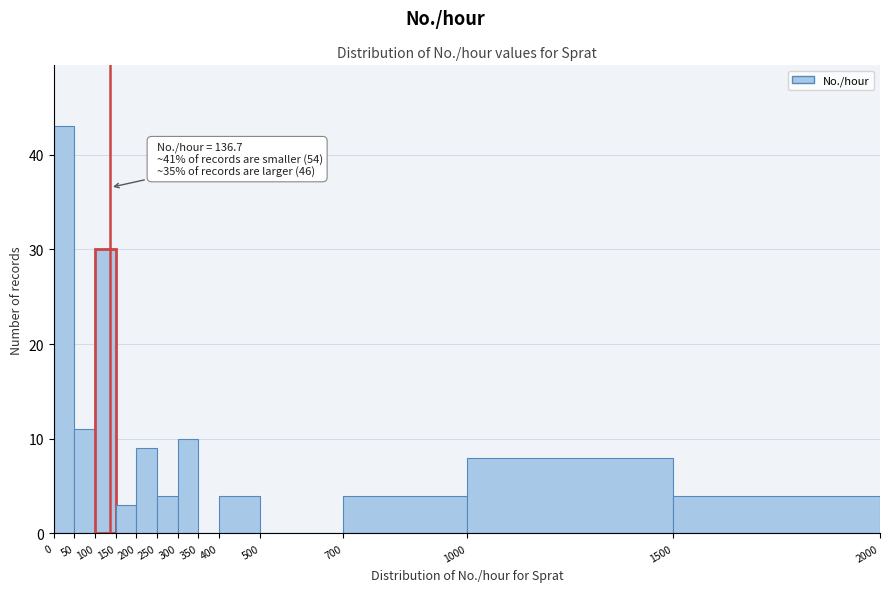

Which range on the x-axis has the tallest bar?

0 to 50